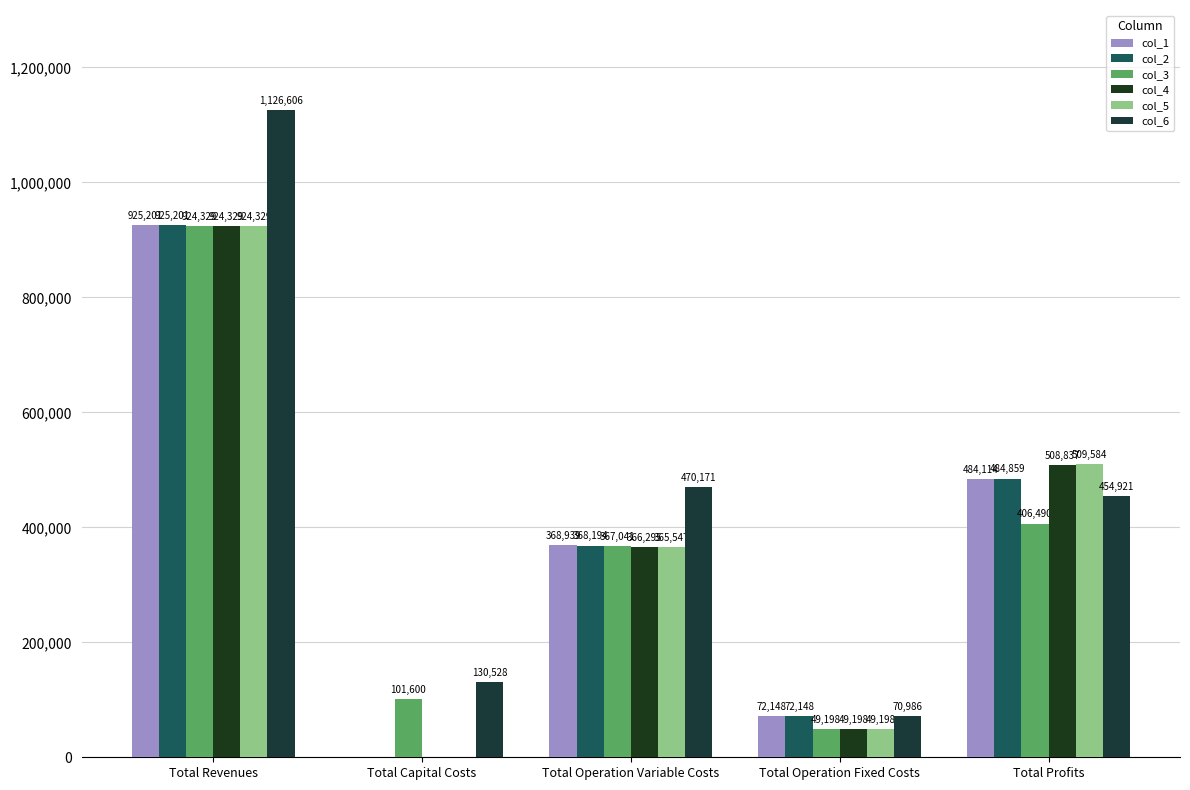

Which category has the highest value in the col_1 series?

Total Revenues